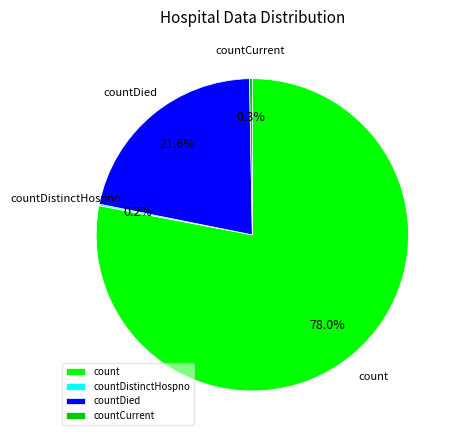

Do countDied and countCurrent together represent more than half of the pie?

No